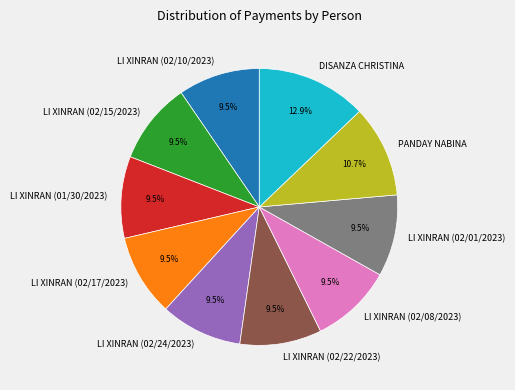

Which slice is the largest?

DISANZA CHRISTINA